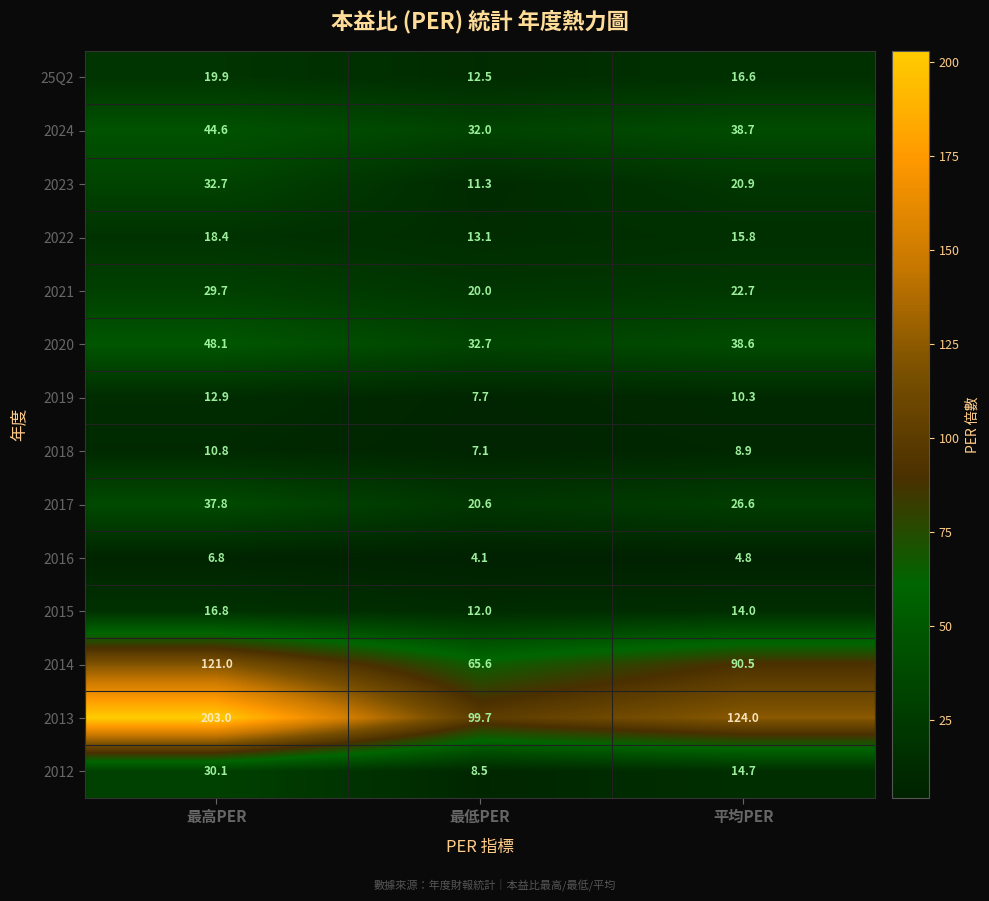

True or false: 2019 has a value of 10.3 at 平均PER.

True